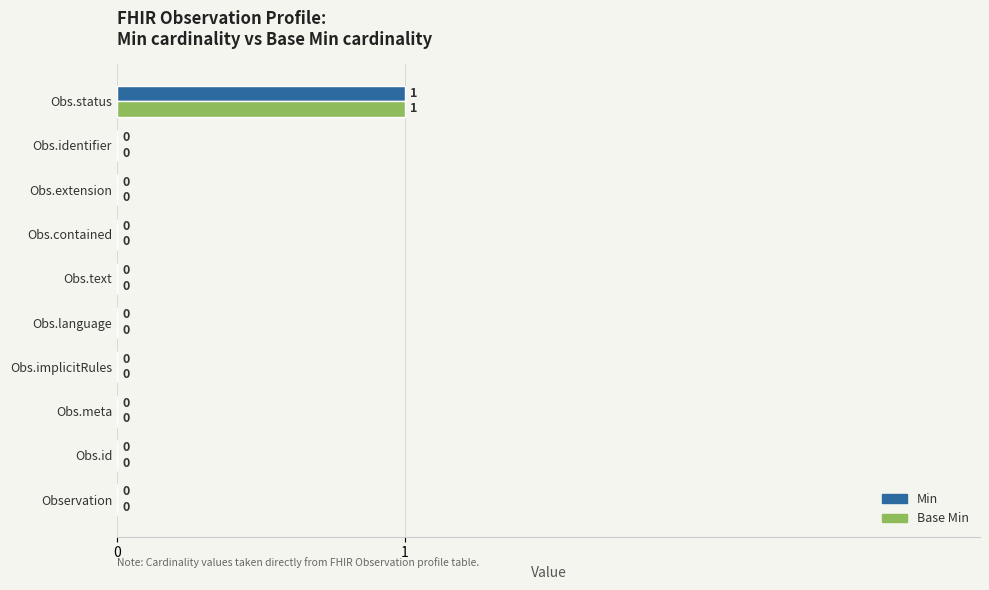

At which category does the chart reach its peak across all series?

Obs.status